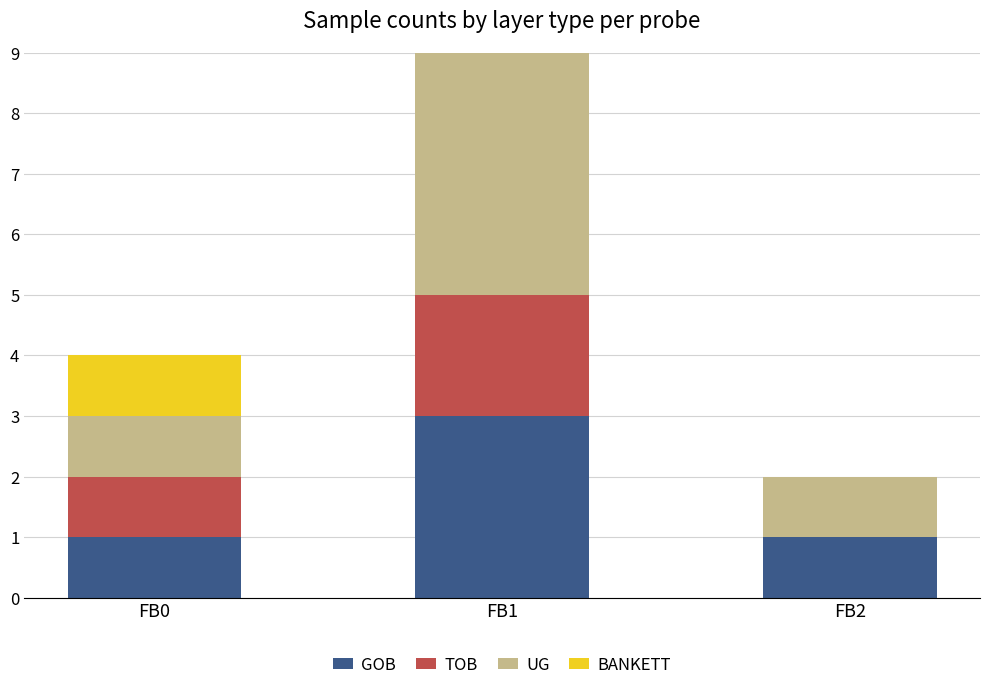

At which category is the sum across all series the highest?

FB1